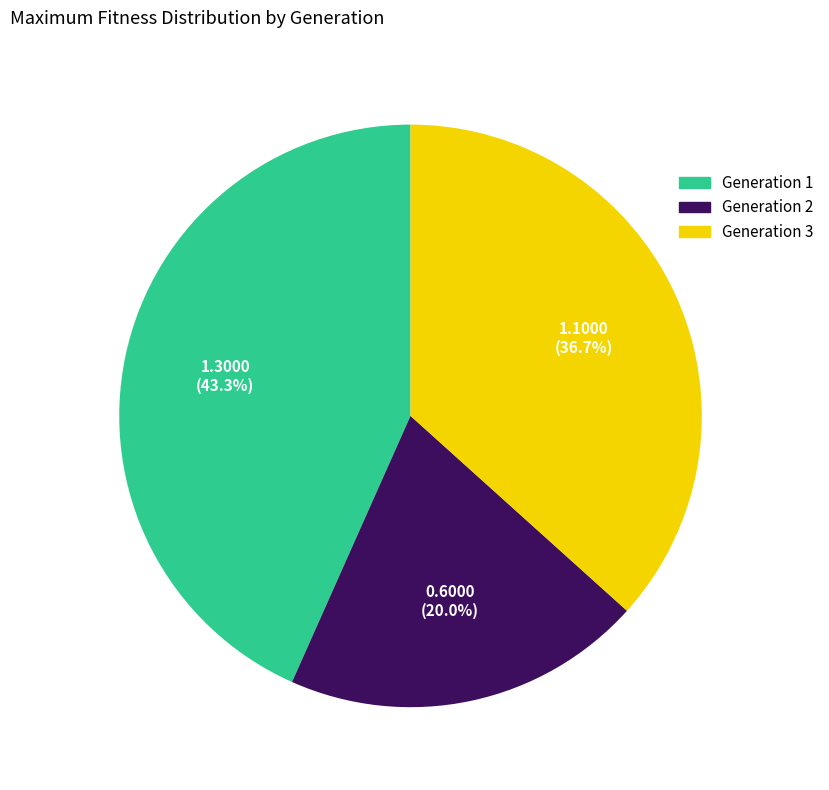

What is the total percentage of Generation 3 and Generation 1?

80.0%